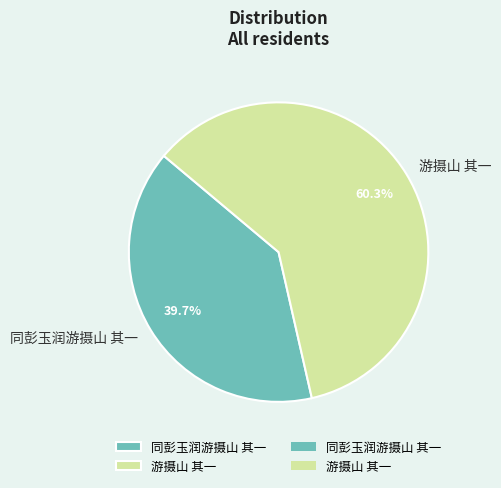

Is the sum of 同彭玉润游摄山 其一 and 游摄山 其一 greater than half?

Yes